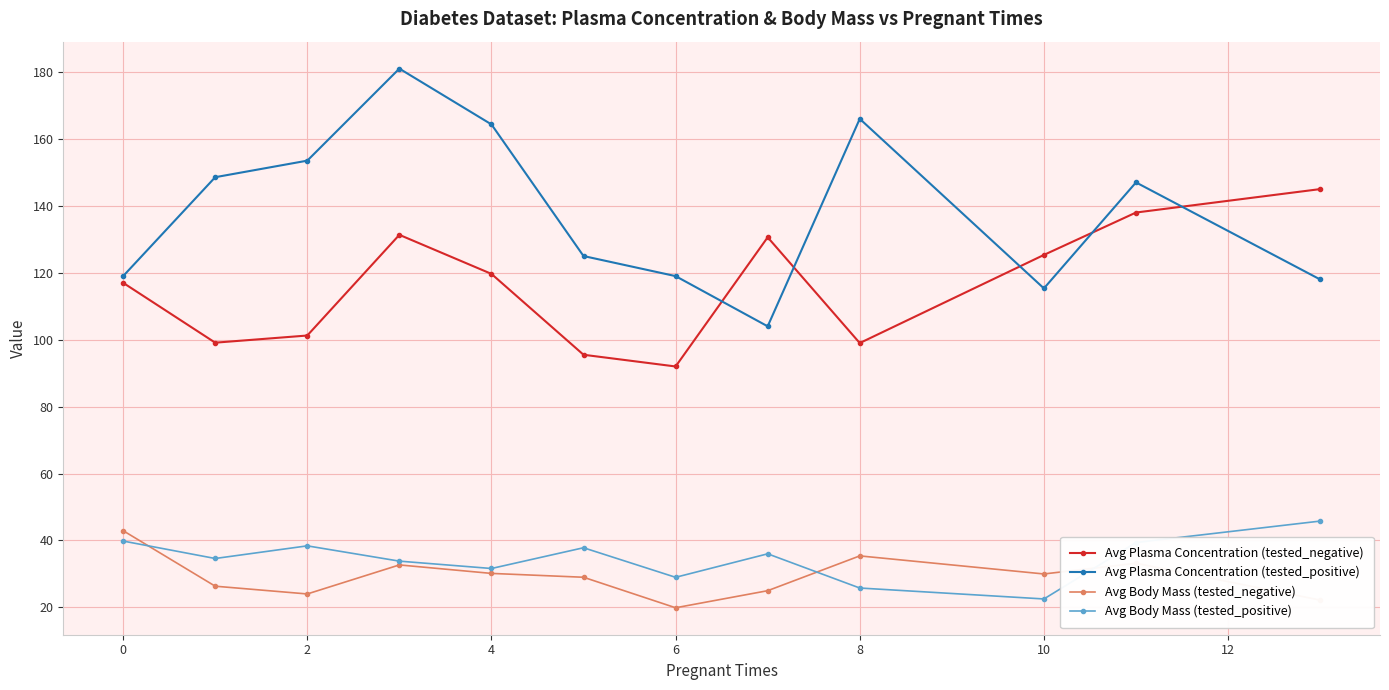

What is the highest value of the Avg Body Mass (tested_negative) series?

42.9